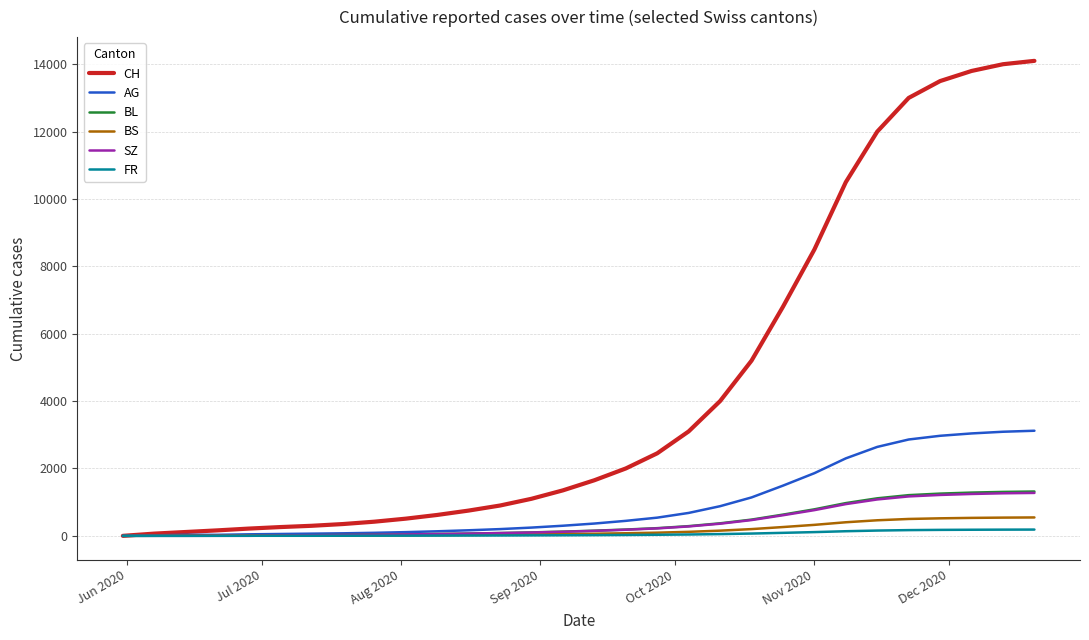

Which series has the largest range (max minus min)?

CH